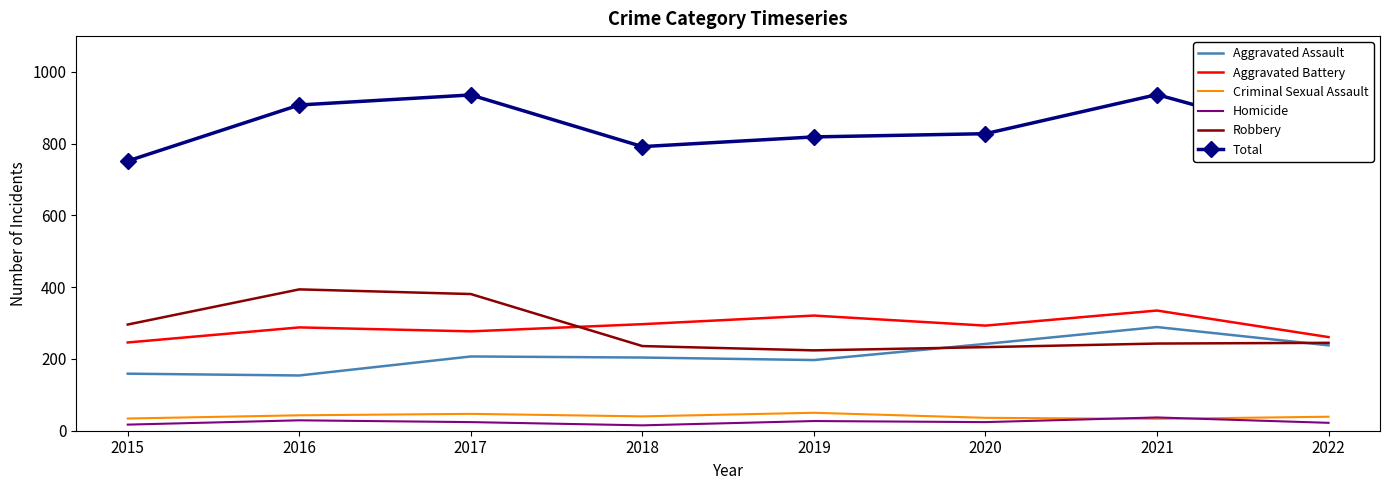

The Aggravated Battery series shows 93 at 2022. True or false?

False